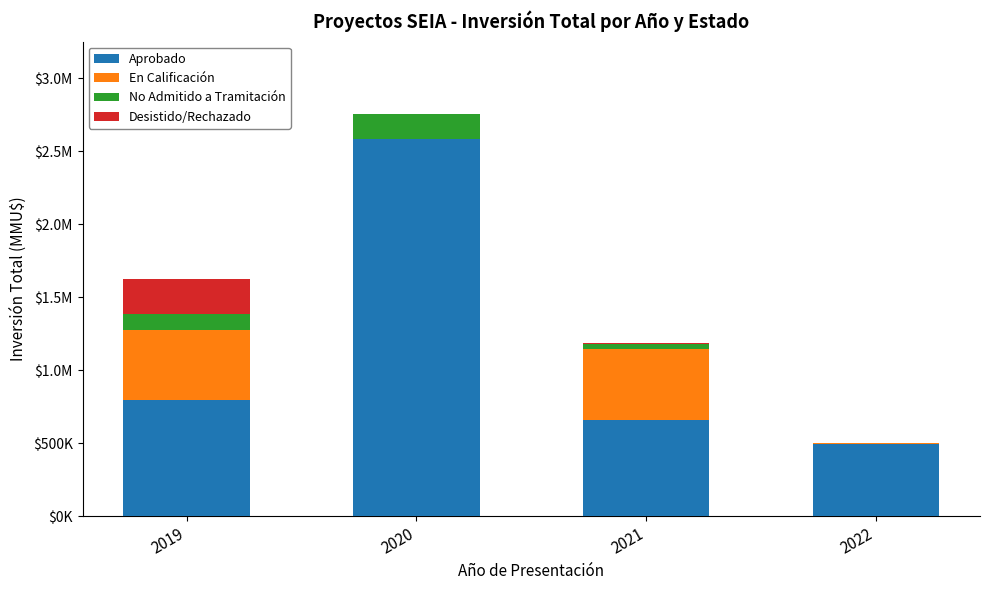

Between 2019 and 2020, which series saw the biggest shift?

Aprobado